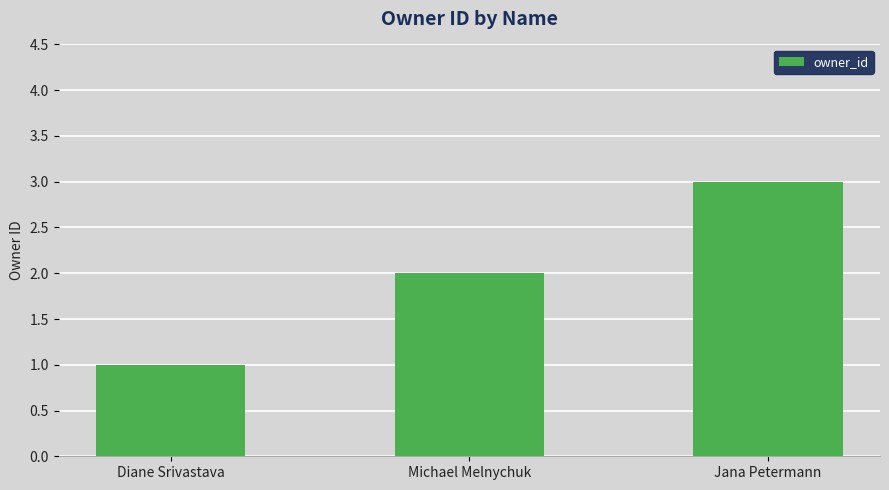

Reading left to right, list all the values displayed in this chart.

Diane Srivastava=1	Michael Melnychuk=2	Jana Petermann=3